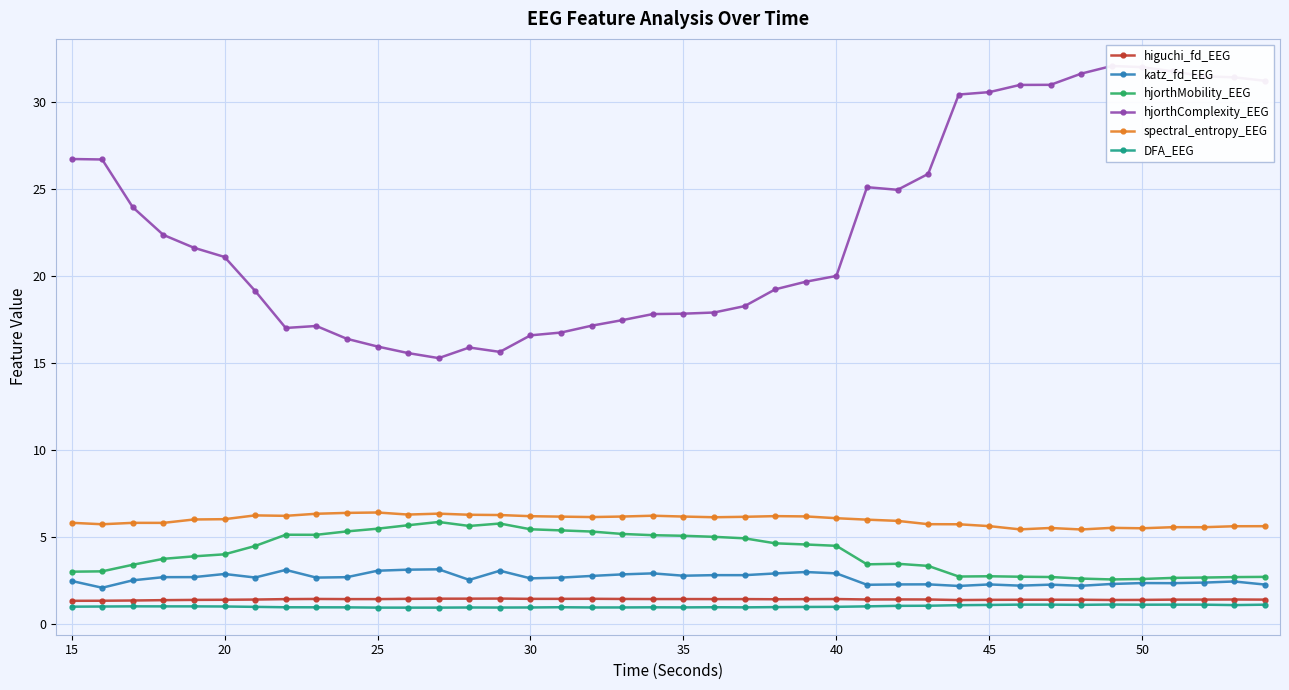

What is the lowest value of the spectral_entropy_EEG series?

5.5